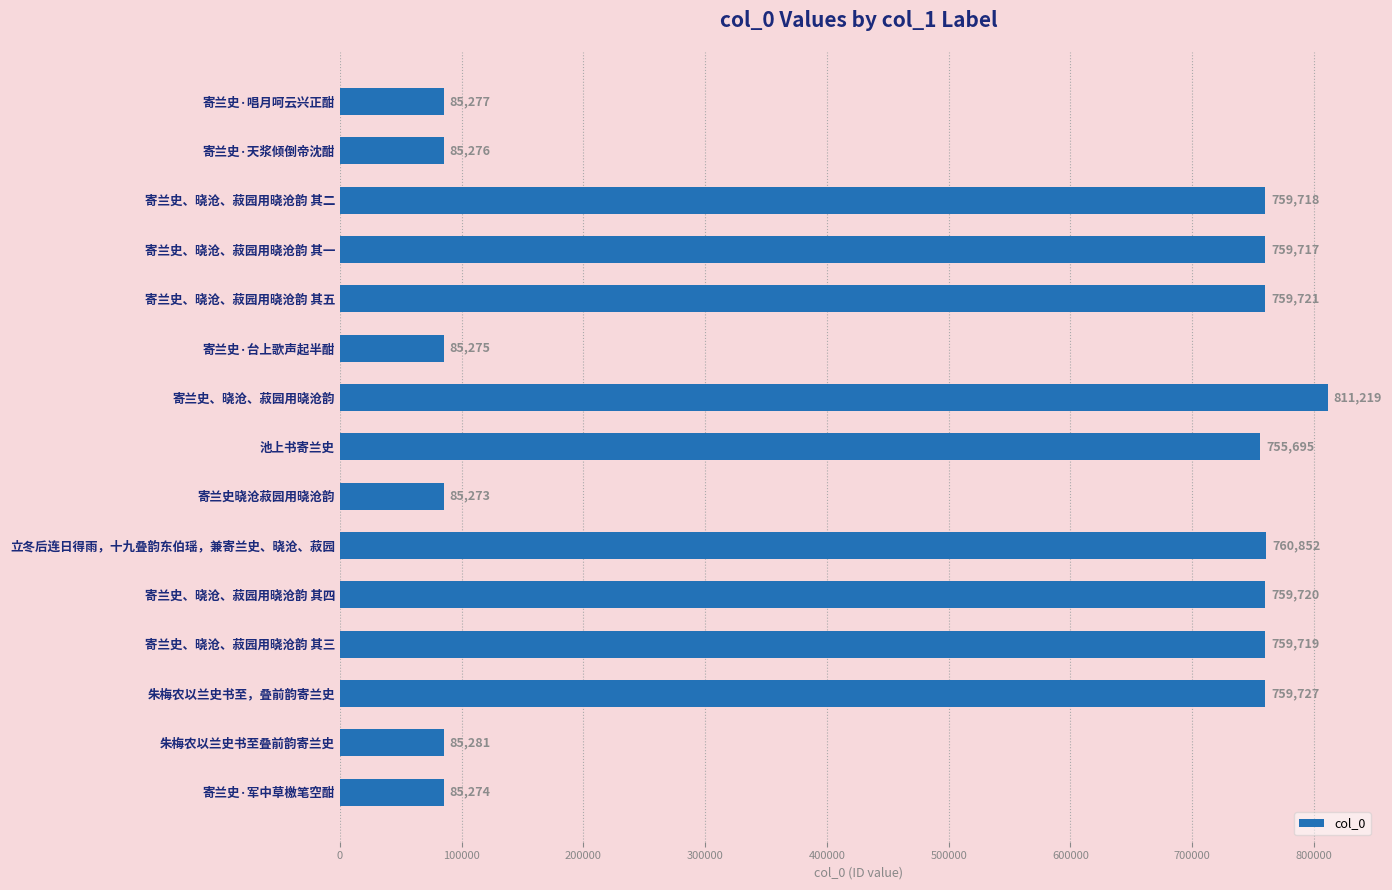

Which label corresponds to the smallest value in the chart?

寄兰史晓沧菽园用晓沧韵